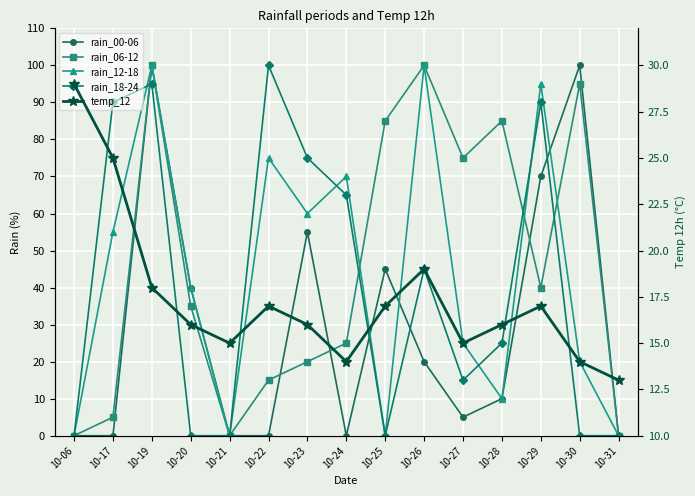

What are all the series names shown in the legend?

rain_00-06, rain_06-12, rain_12-18, rain_18-24, temp_12